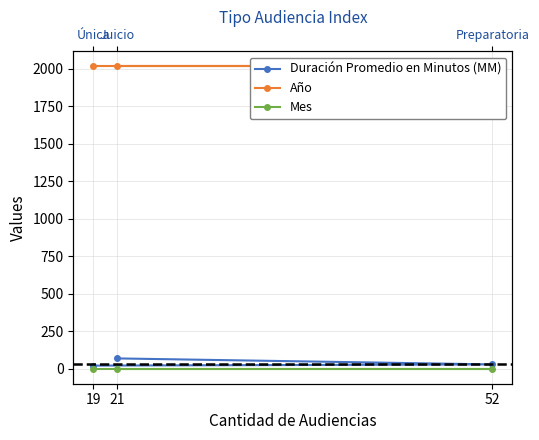

Which series has the largest range (max minus min)?

Duración Promedio en Minutos (MM)